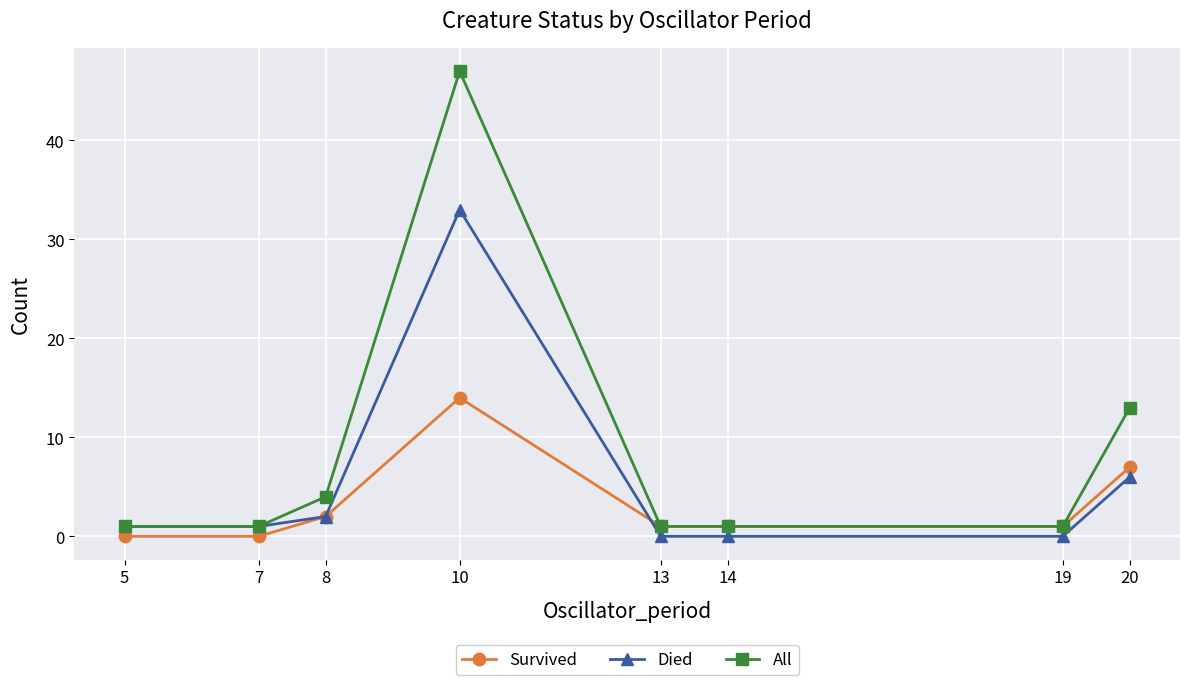

Reading left to right, list all the values displayed in this chart.

Survived: 5=0	7=0	8=2	10=14	13=1	14=1	19=1	20=7
Died: 5=1	7=1	8=2	10=33	13=0	14=0	19=0	20=6
All: 5=1	7=1	8=4	10=47	13=1	14=1	19=1	20=13